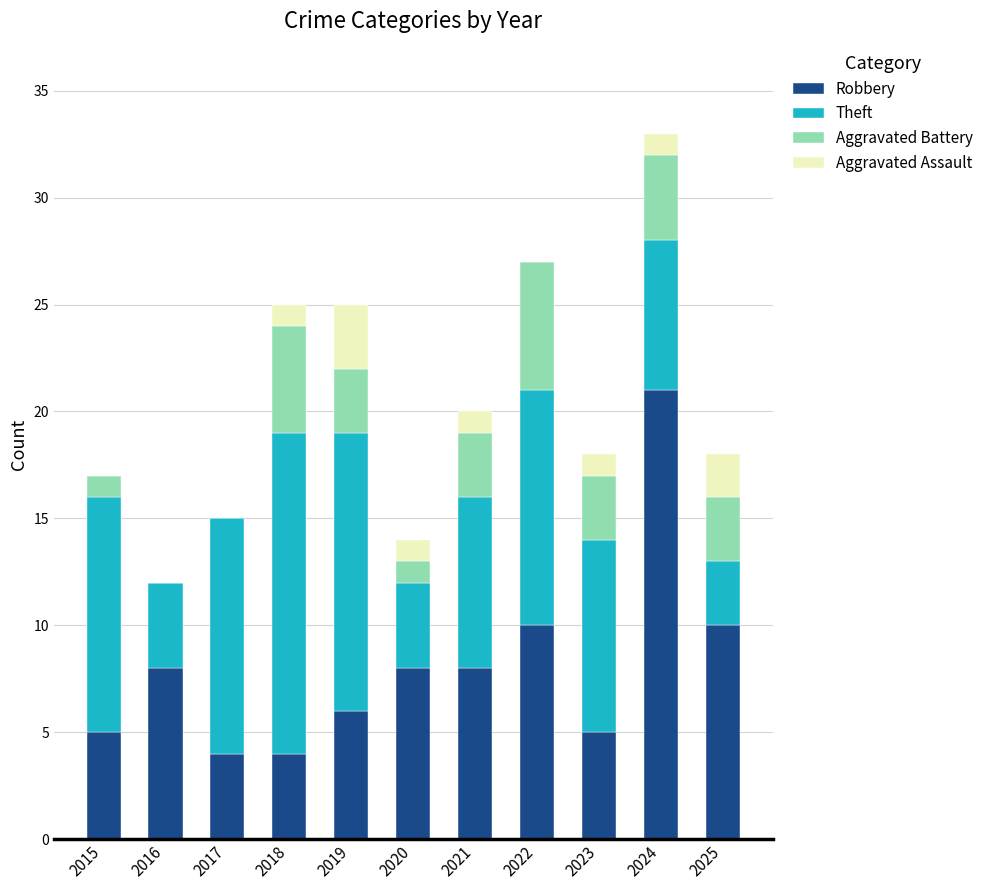

Which category has the highest value in the Robbery series?

2024